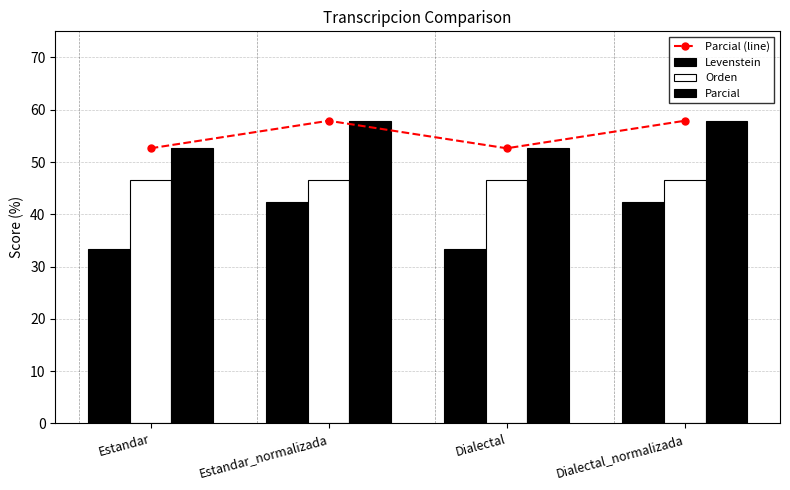

Does the chart contain stacked bars?

No